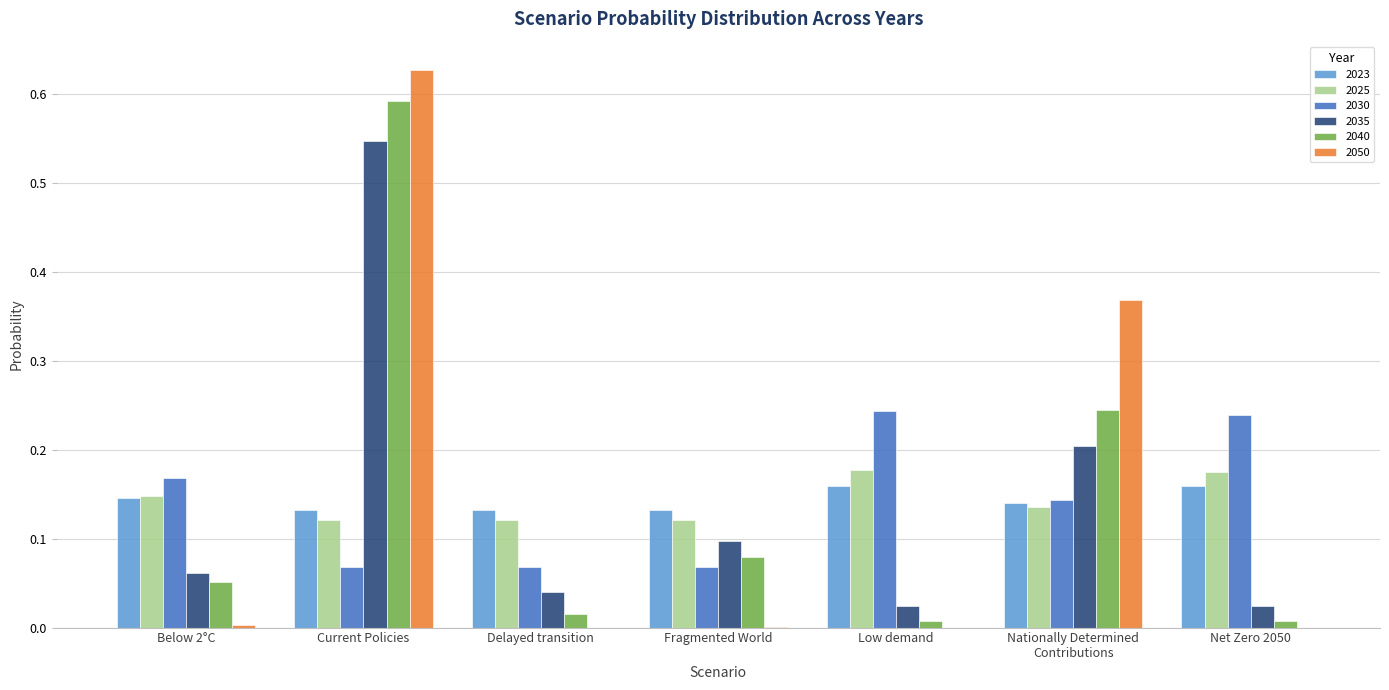

What is the sum of all 2025 values?

1.0